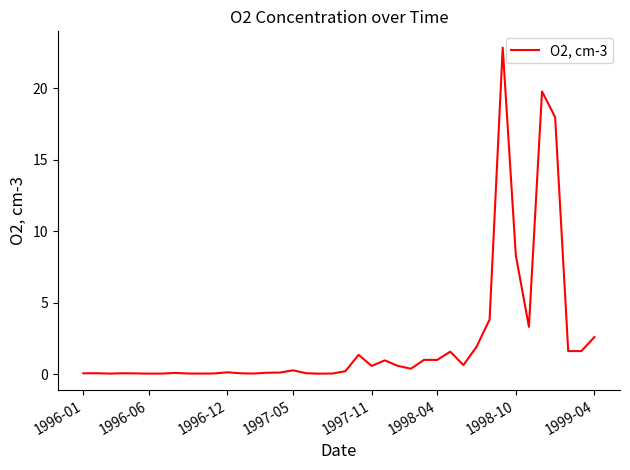

What is the difference between the maximum and minimum values?

22.8